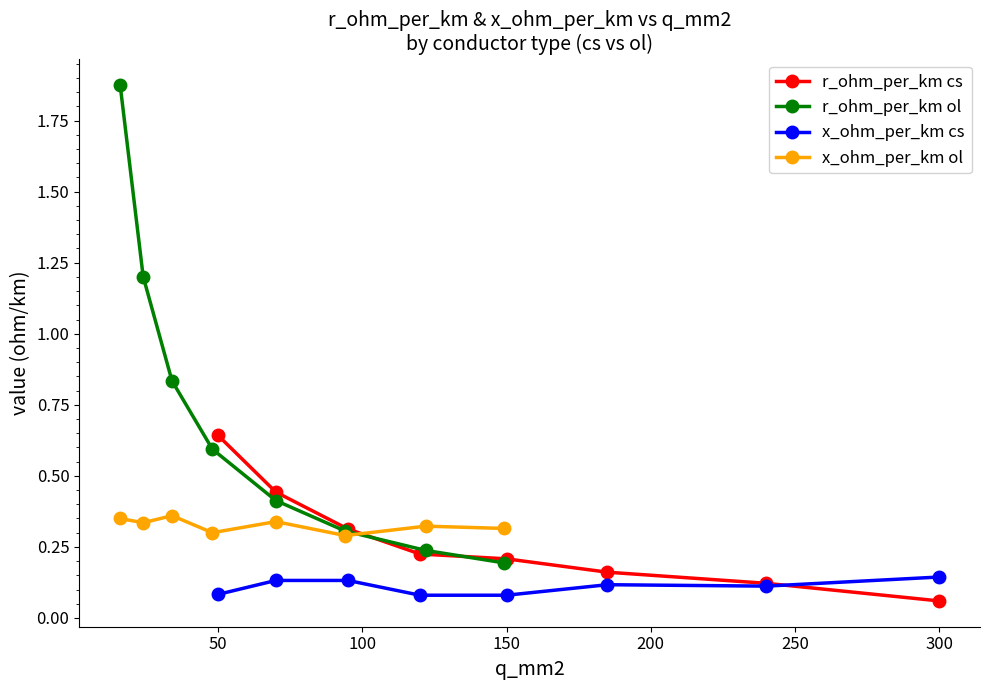

How many x_ohm_per_km cs values are between 0 and 1?

8